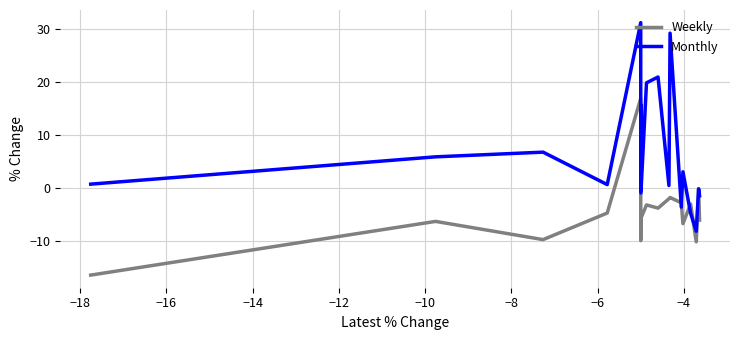

Rank the series by their average value, from lowest to highest.

Weekly, Monthly